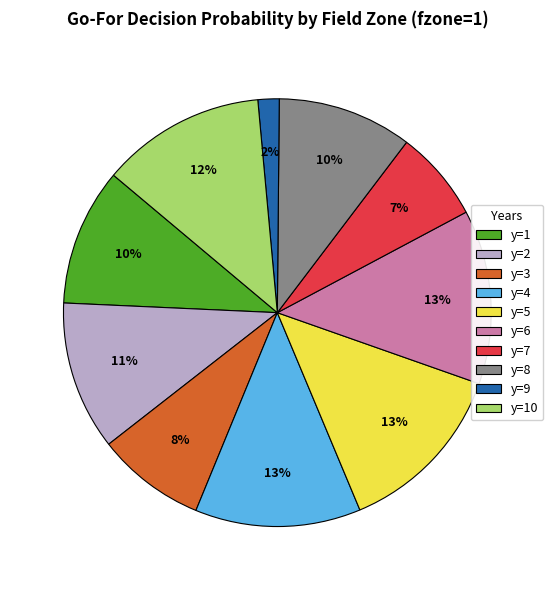

The y=9 slice represents 2% of the pie. True or false?

True